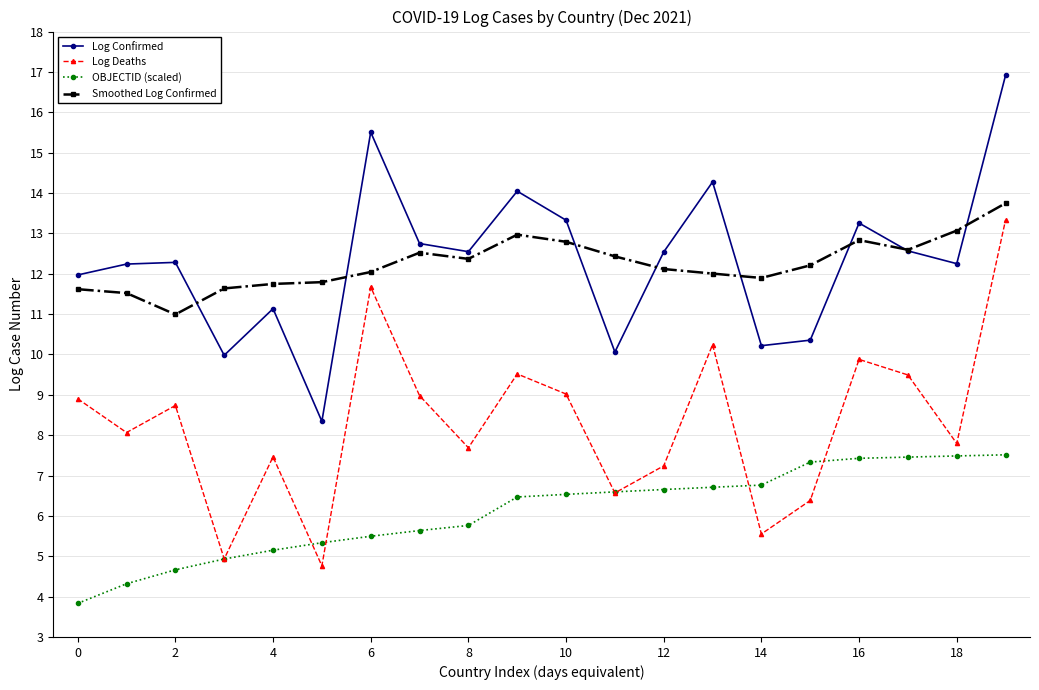

How many lines are shown in the chart?

4